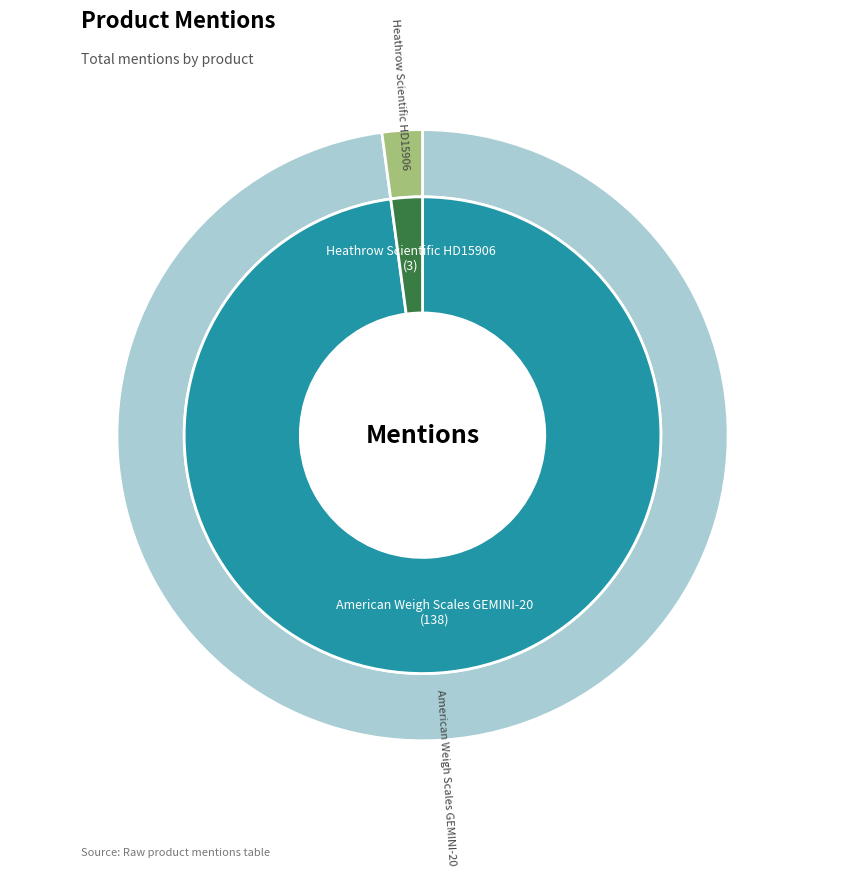

Which slice represents more than half of the pie?

American Weigh Scales GEMINI-20